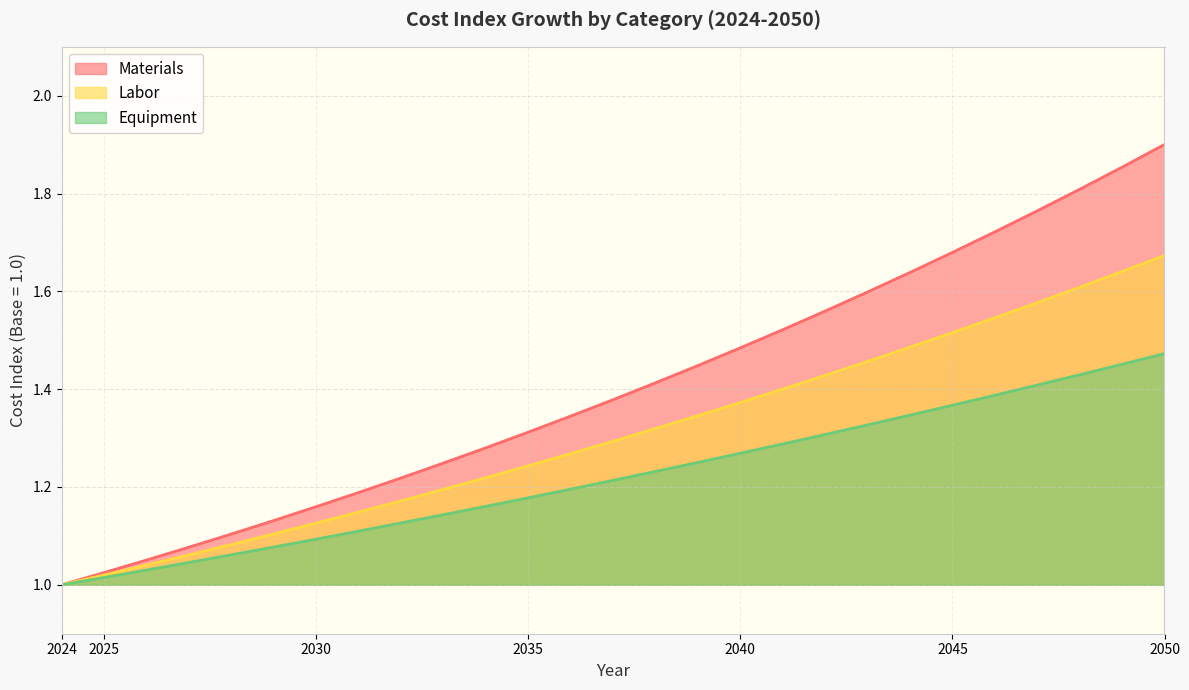

Rank the categories by Equipment value from highest to lowest.

2050, 2049, 2048, 2047, 2046, 2045, 2044, 2043, 2042, 2041, 2040, 2039, 2038, 2037, 2036, 2035, 2034, 2033, 2032, 2031, 2030, 2029, 2028, 2027, 2026, 2025, 2024